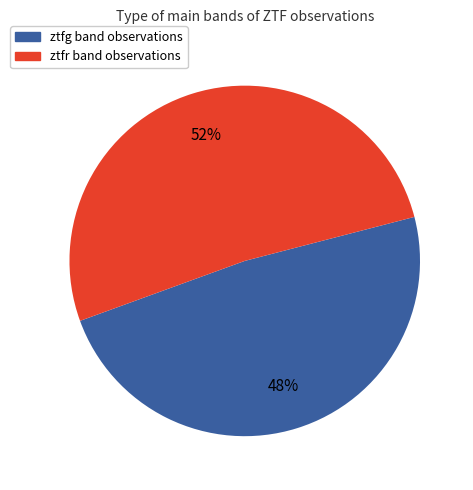

To the nearest percent, what is the average slice percentage?

50%